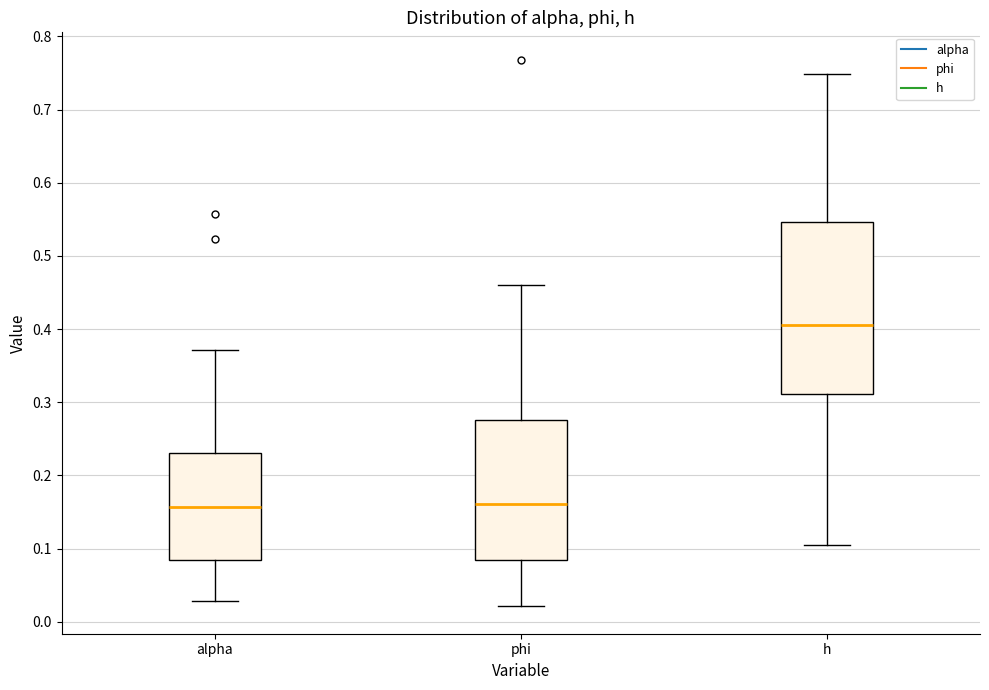

Reading left to right, transcribe this box plot: for each box, give where its median line is, the range the box spans, and where its two whiskers end, as read against the y-axis. The values are not printed on the chart, so give them approximately, as read against the axis.

alpha: median 0.16, box 0.08 to 0.23, whiskers 0.03 to 0.37
phi: median 0.16, box 0.08 to 0.28, whiskers 0.02 to 0.46
h: median 0.41, box 0.31 to 0.55, whiskers 0.11 to 0.75